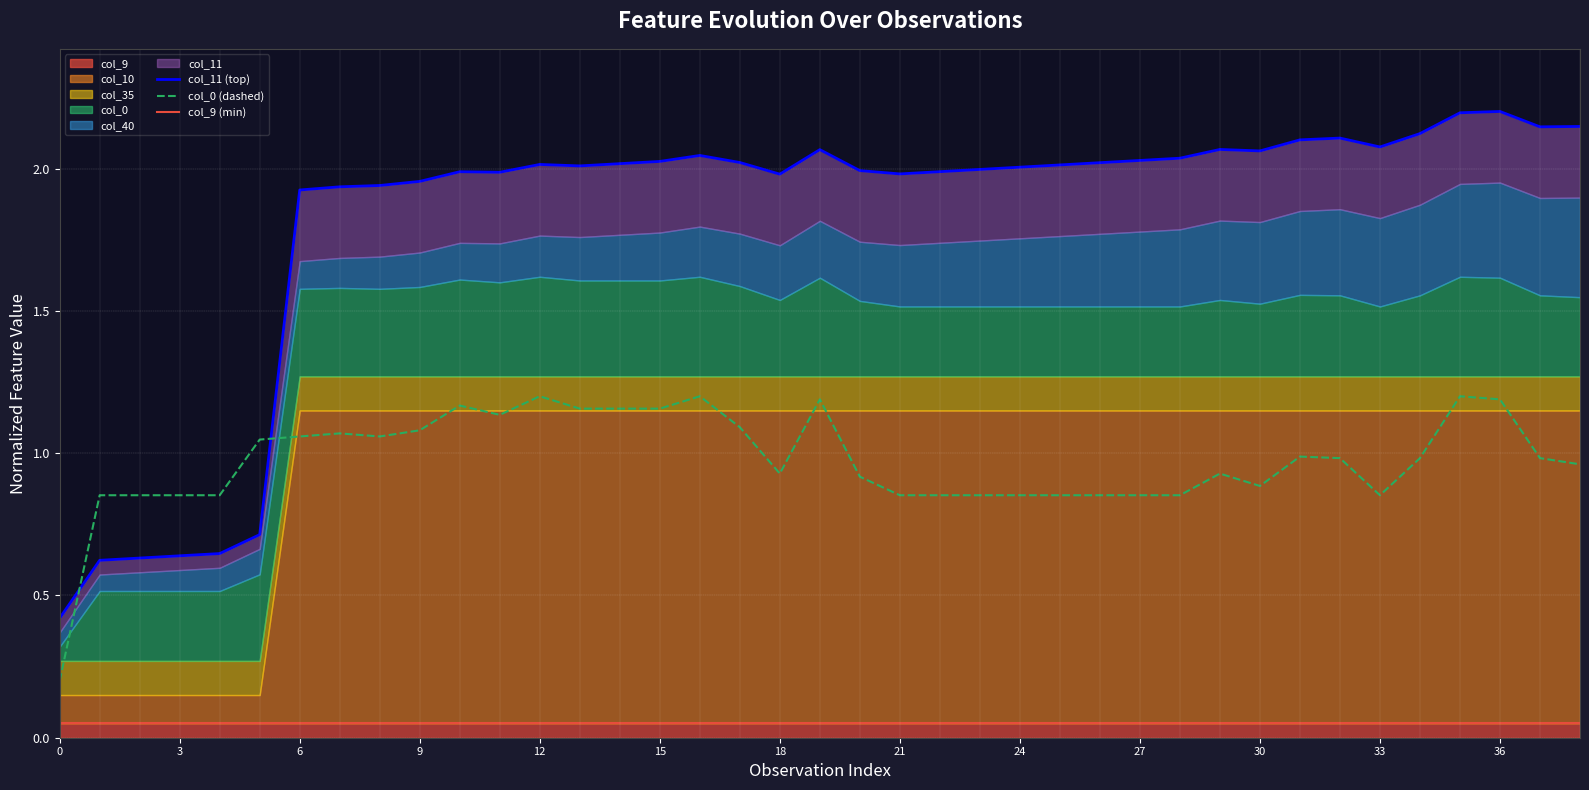

What is the sum of the col_9 (min) values at 21 and 31?

0.1